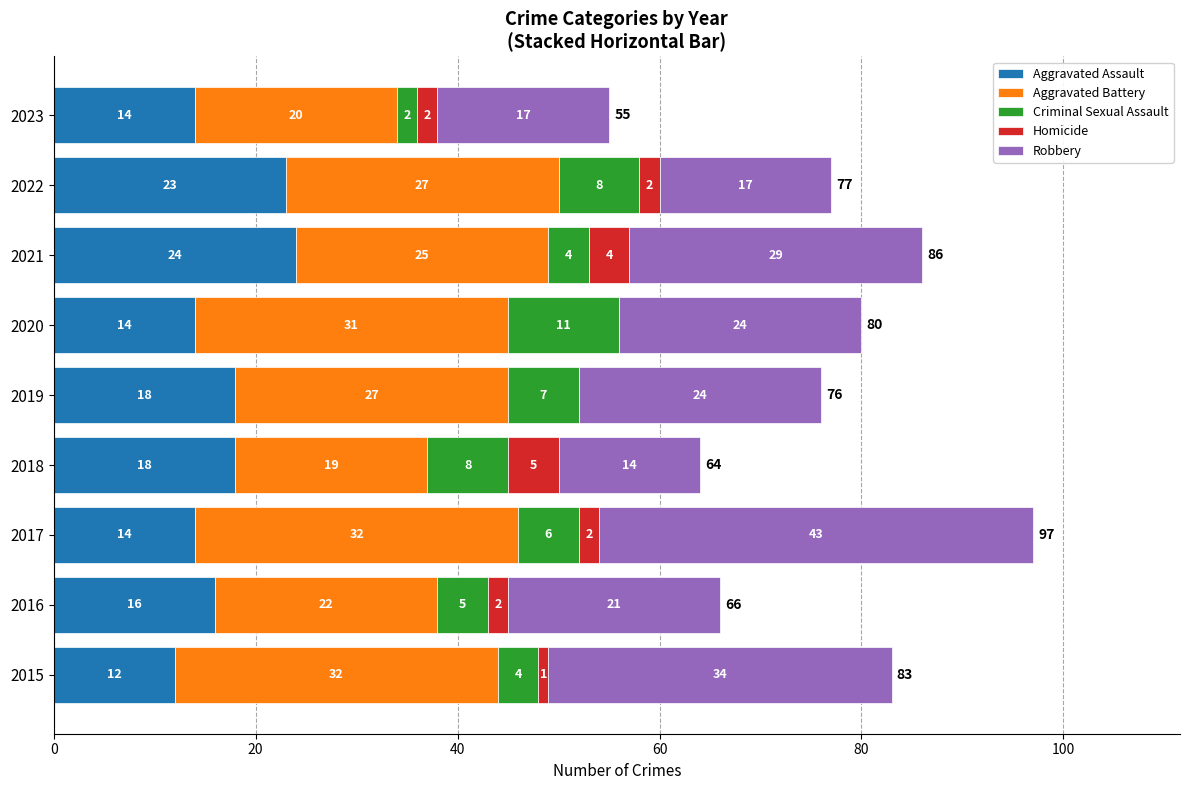

True or false: Aggravated Assault has a value of 29 at 2018.

False